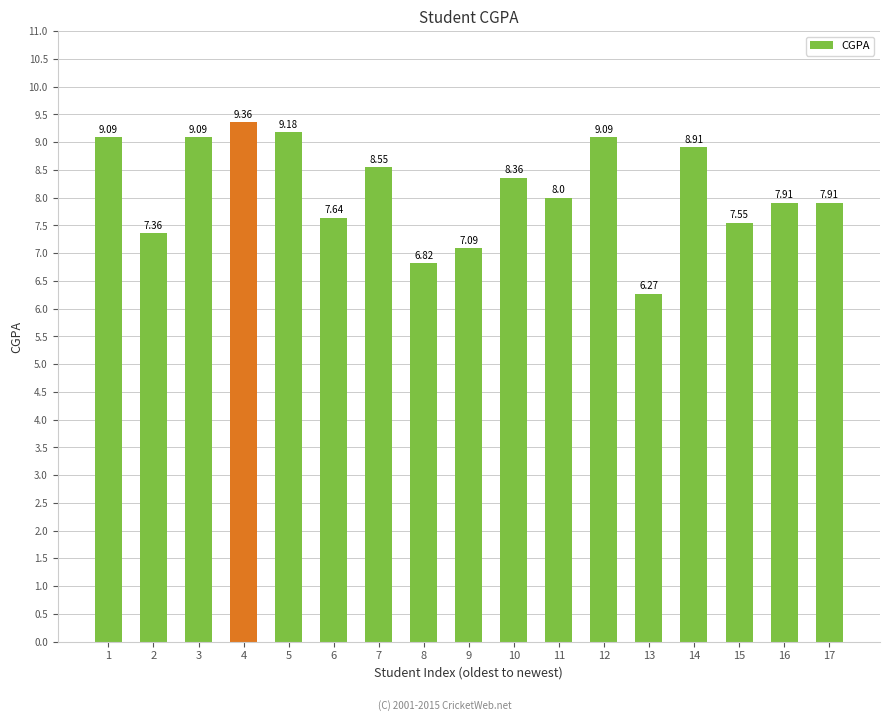

Between 6 and 4, which is larger?

4